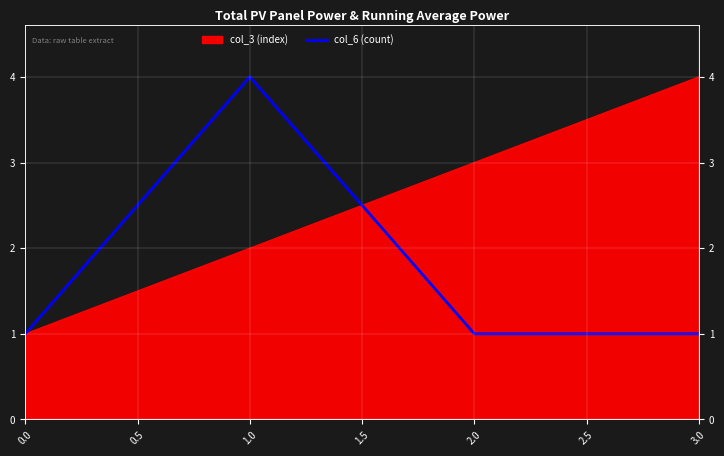

What is the sum of the values at 1.0 and 3.0?

5